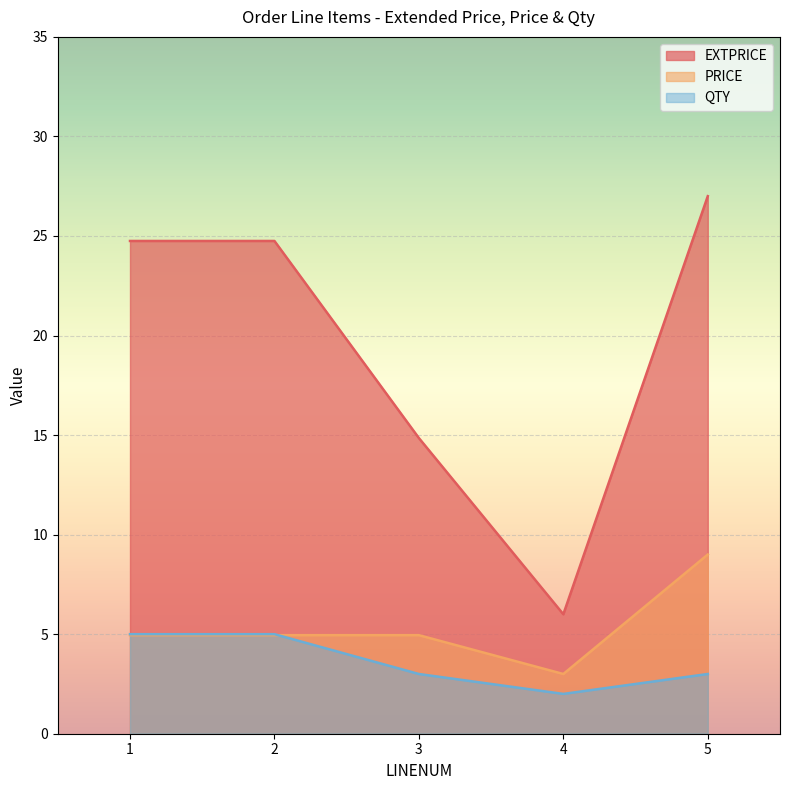

In PRICE, how many points are lower than both neighbors (excluding endpoints)?

1